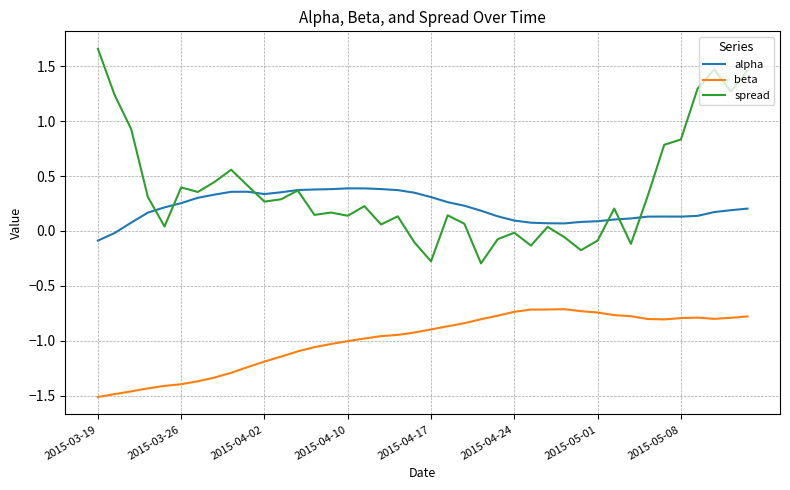

Which series has the largest total across all categories?

spread